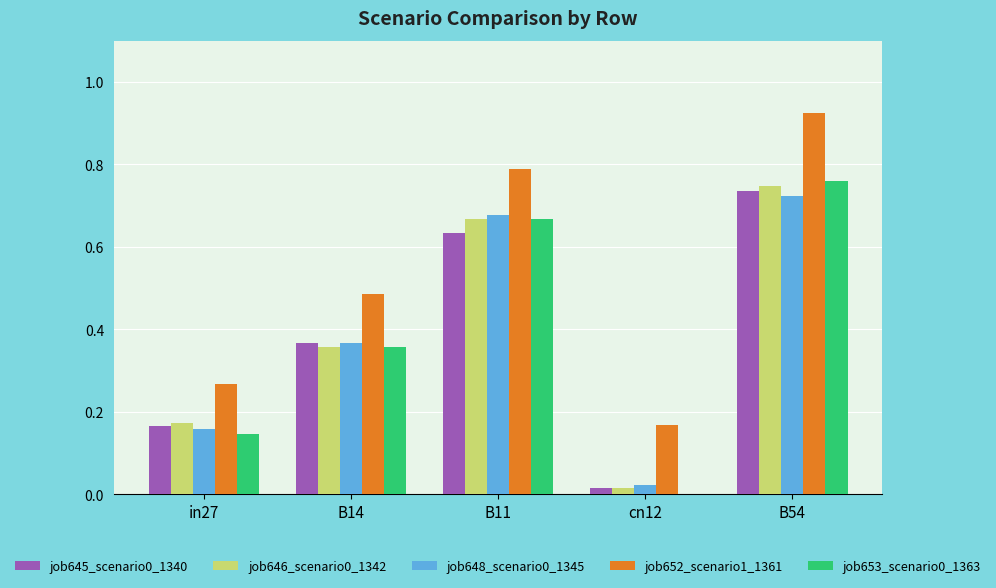

True or false: job648_scenario0_1345 has a value of 1.2 at B11.

False